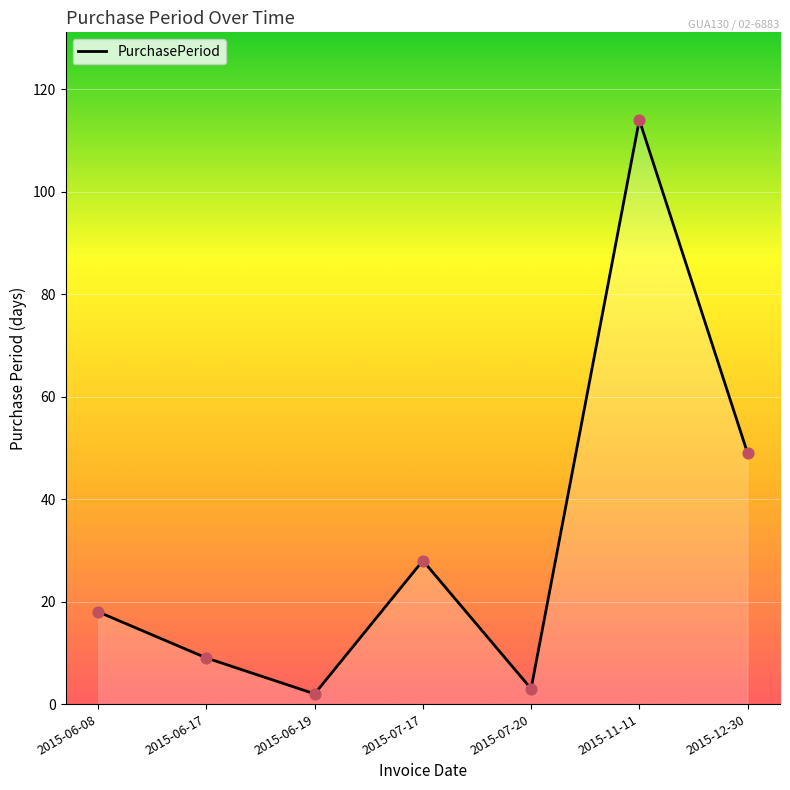

Between 2015-07-20 and 2015-11-11, which is larger?

2015-11-11